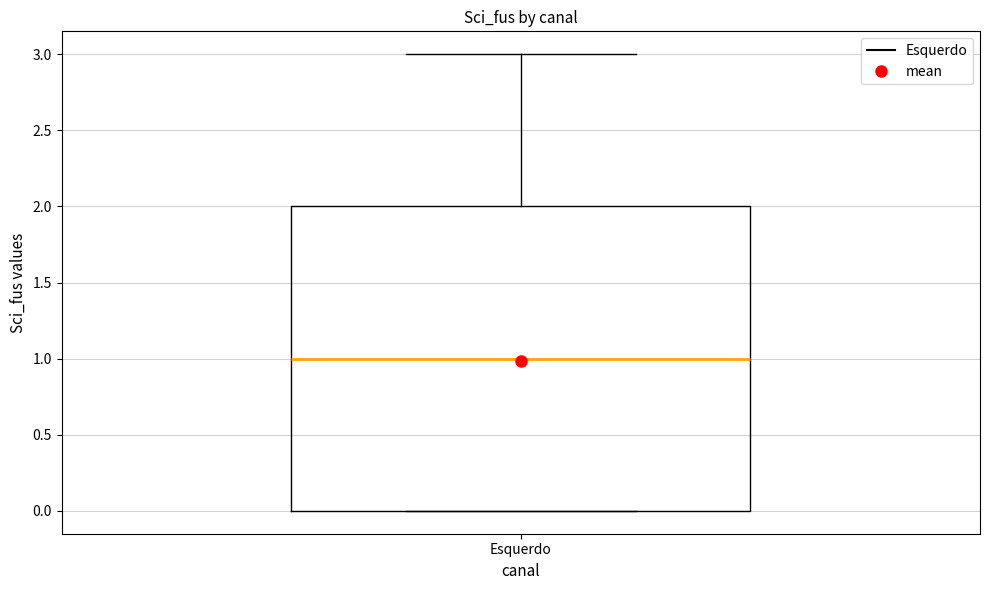

Transcribe this box plot: give where the median line is, the range the box spans, and where the two whiskers end, as read against the y-axis. The values are not printed on the chart, so give them approximately, as read against the axis.

median 1, box 0 to 2, whiskers 0 to 3